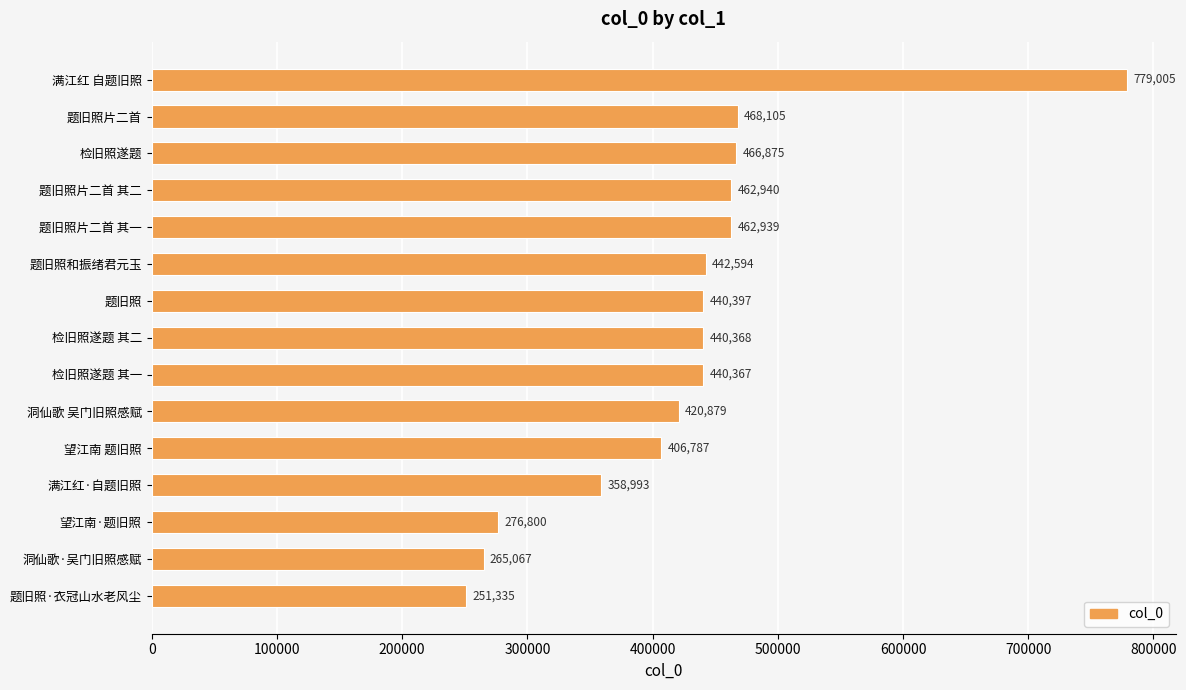

What position from the top is 题旧照片二首 其一?

5